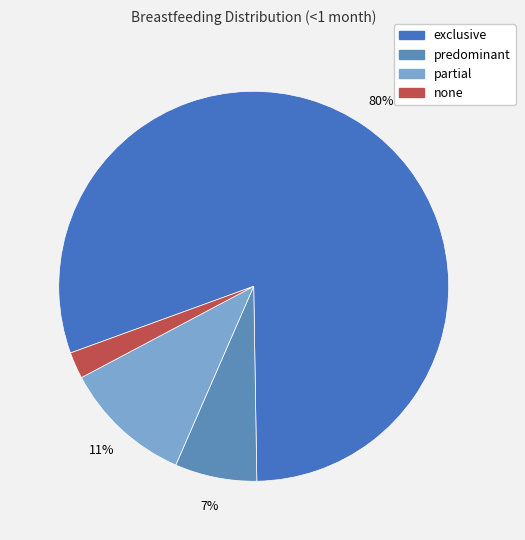

Rank the categories by value from lowest to highest.

none, predominant, partial, exclusive